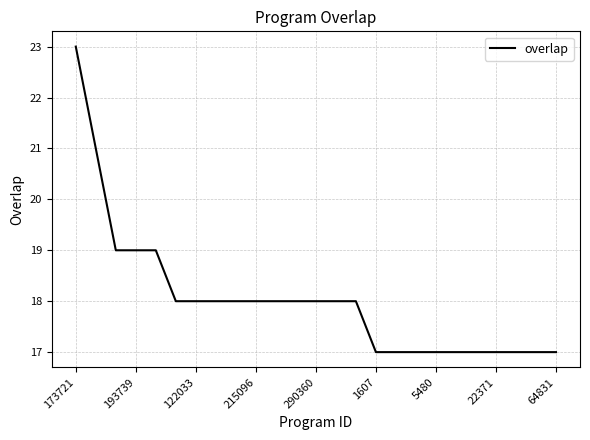

What is the minimum value shown in the chart?

17